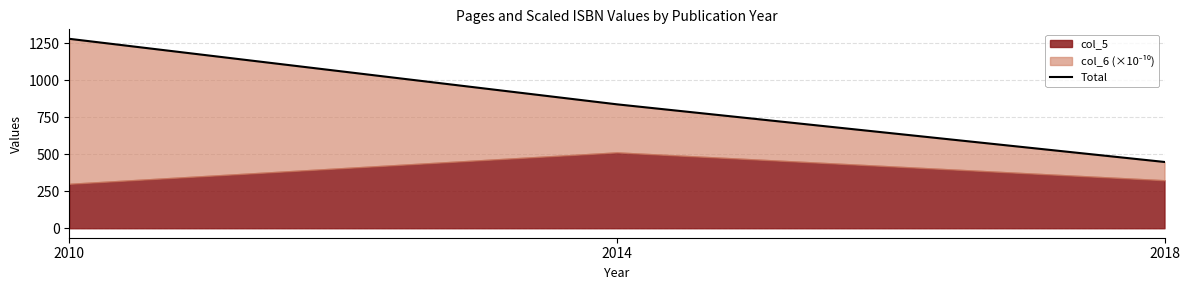

Approximately how many times larger is the value at 2014 compared to 2018?

1.9